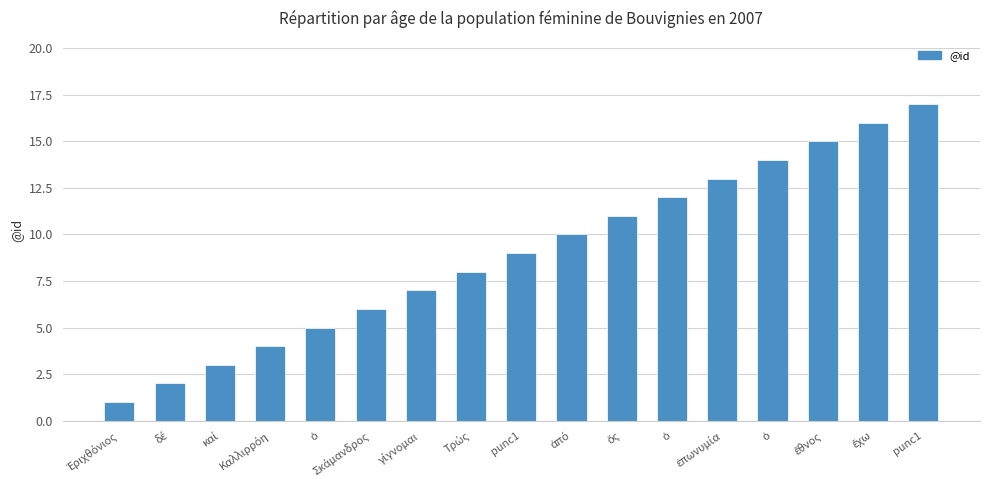

What is the difference between the maximum and minimum values?

16